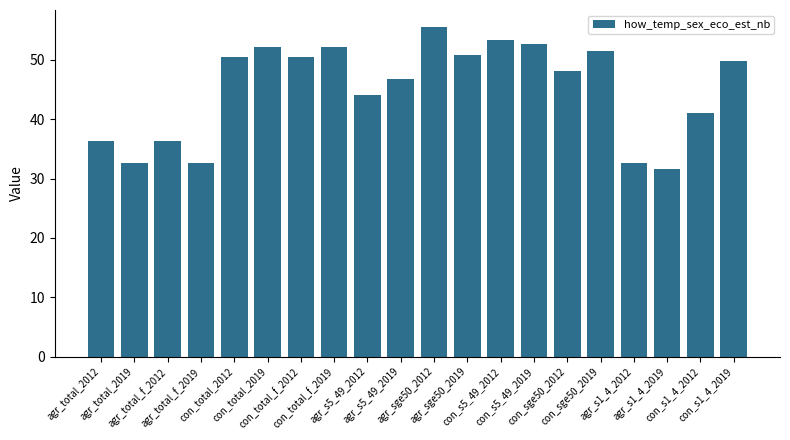

What is the maximum value shown in the chart?

55.6